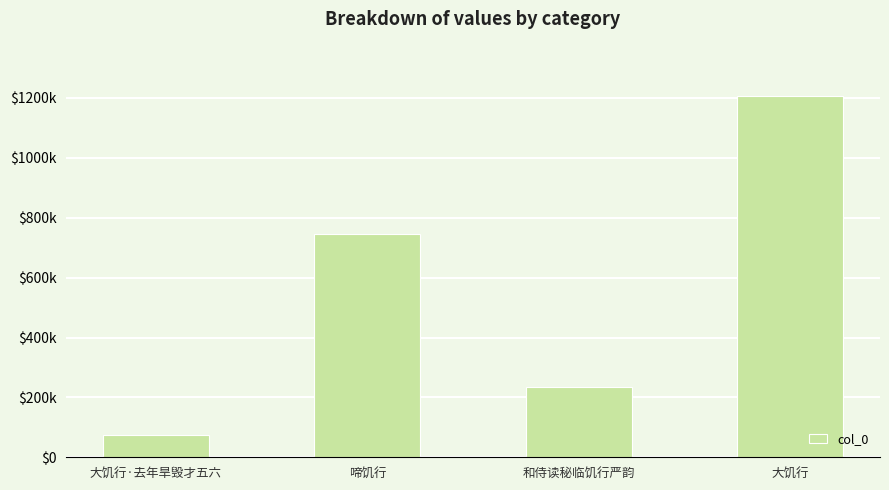

Are the bars horizontal?

No